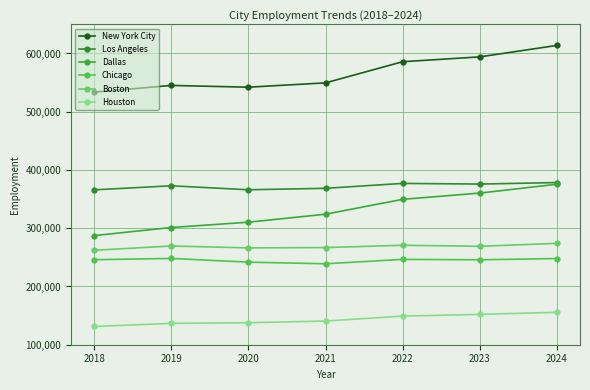

What is the minimum value for Chicago?

238965